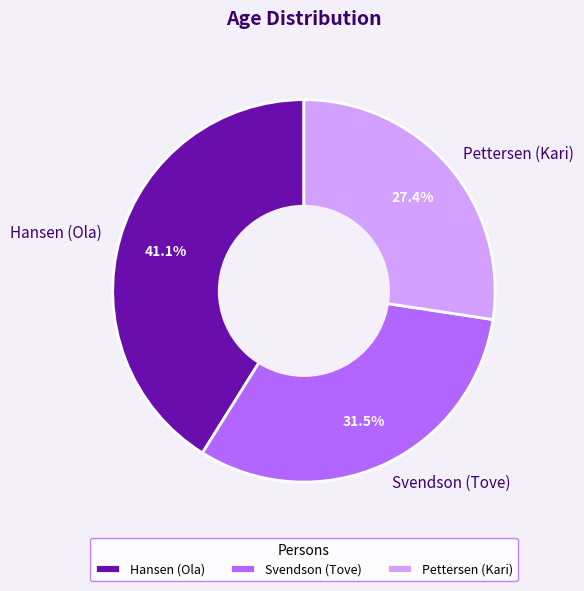

Between Svendson (Tove) and Hansen (Ola), which is larger?

Hansen (Ola)